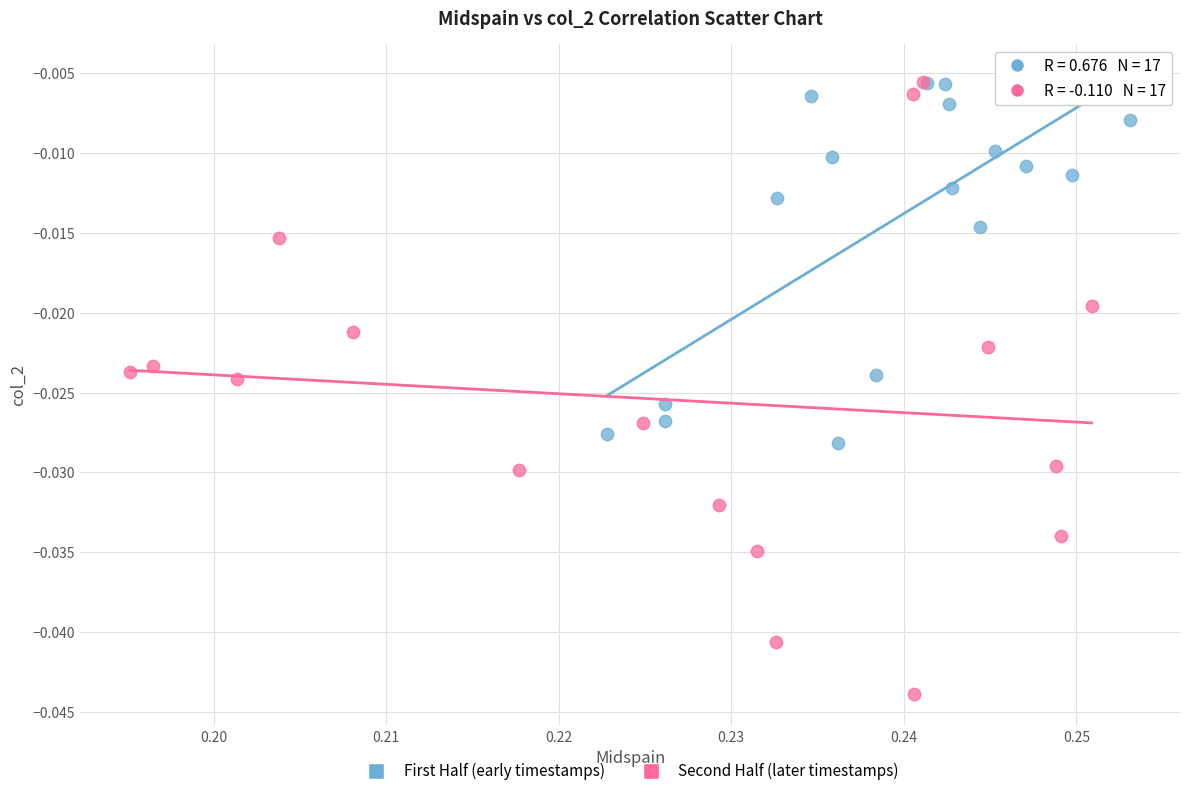

Which series has the largest Y range (max minus min)?

Second Half (later timestamps)